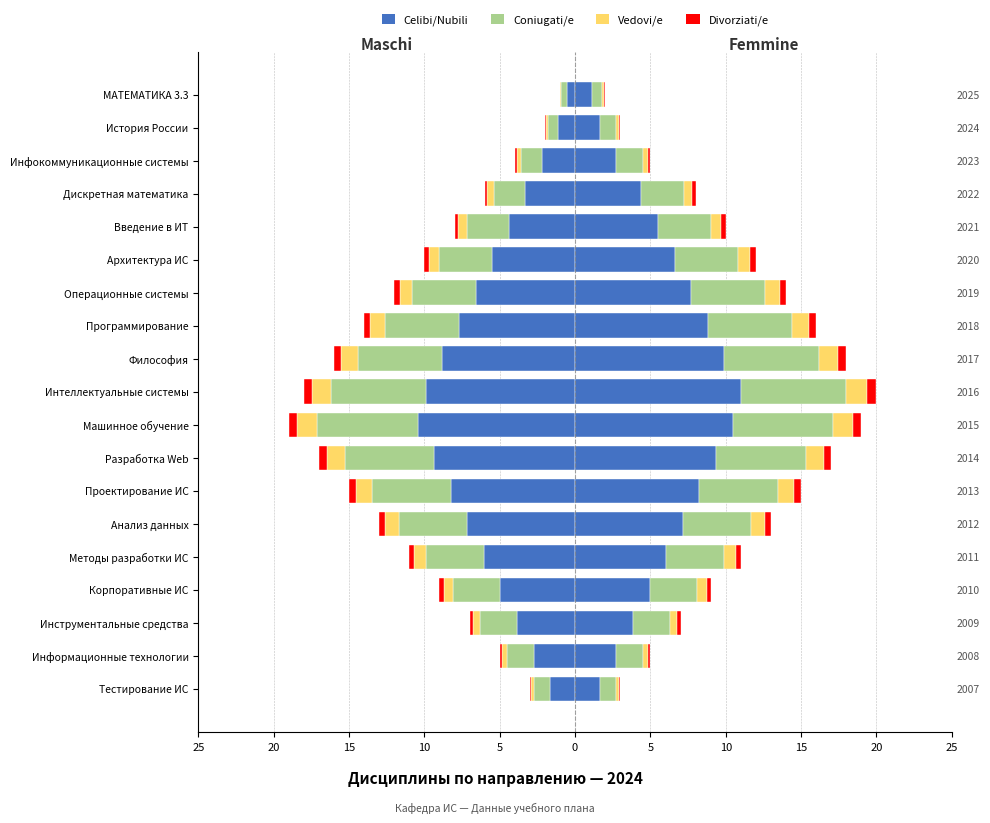

Which series has the largest range (max minus min)?

Celibi/Nubili